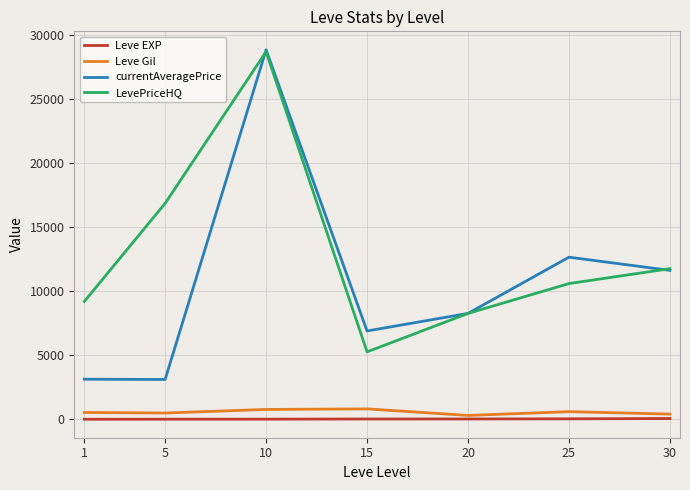

What is the greatest value displayed?

28871.7